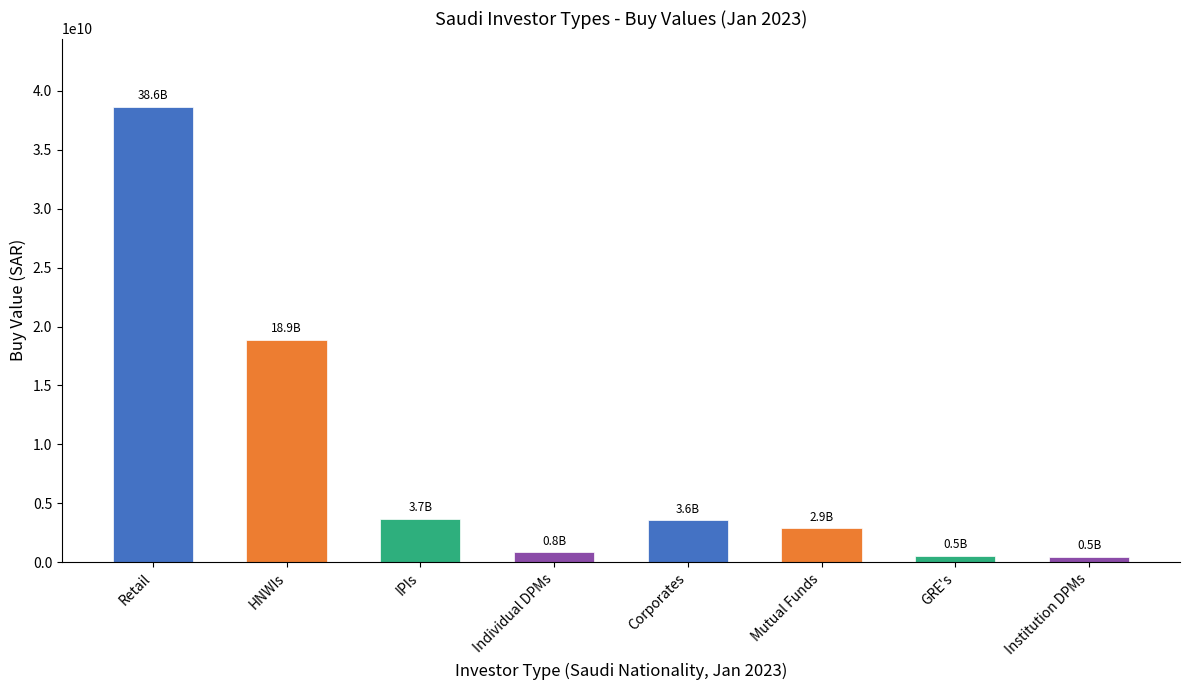

At which category does the chart reach its peak across all series?

Retail